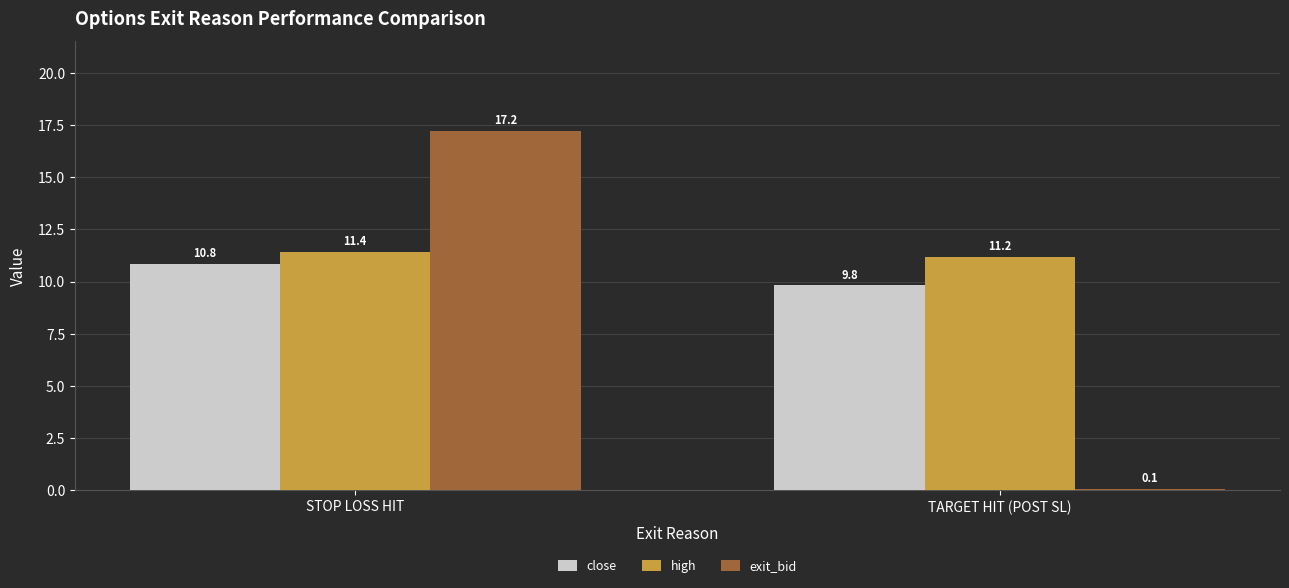

What is the sum of all high values?

22.6